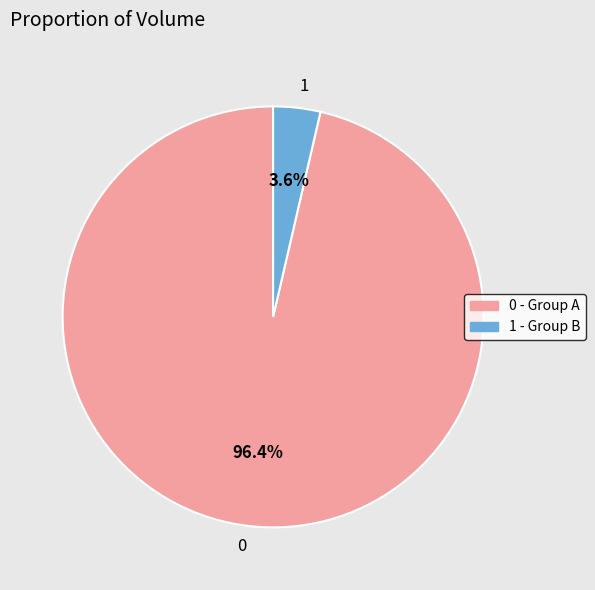

Is the sum of 0 and 1 greater than half?

Yes